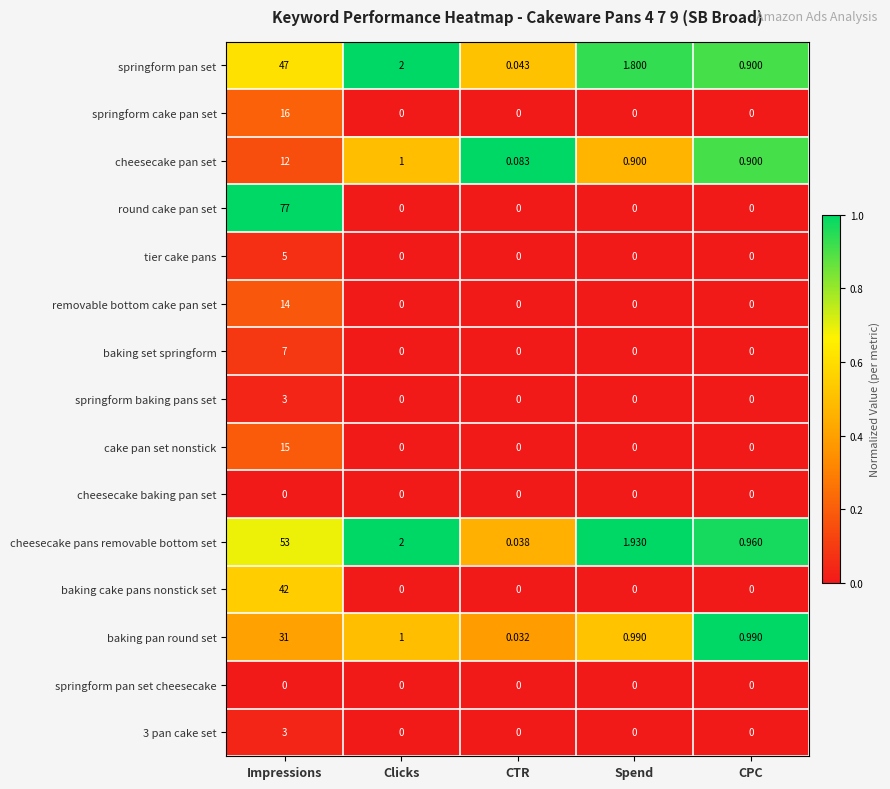

Which category has the highest value in the baking pan round set series?

Impressions